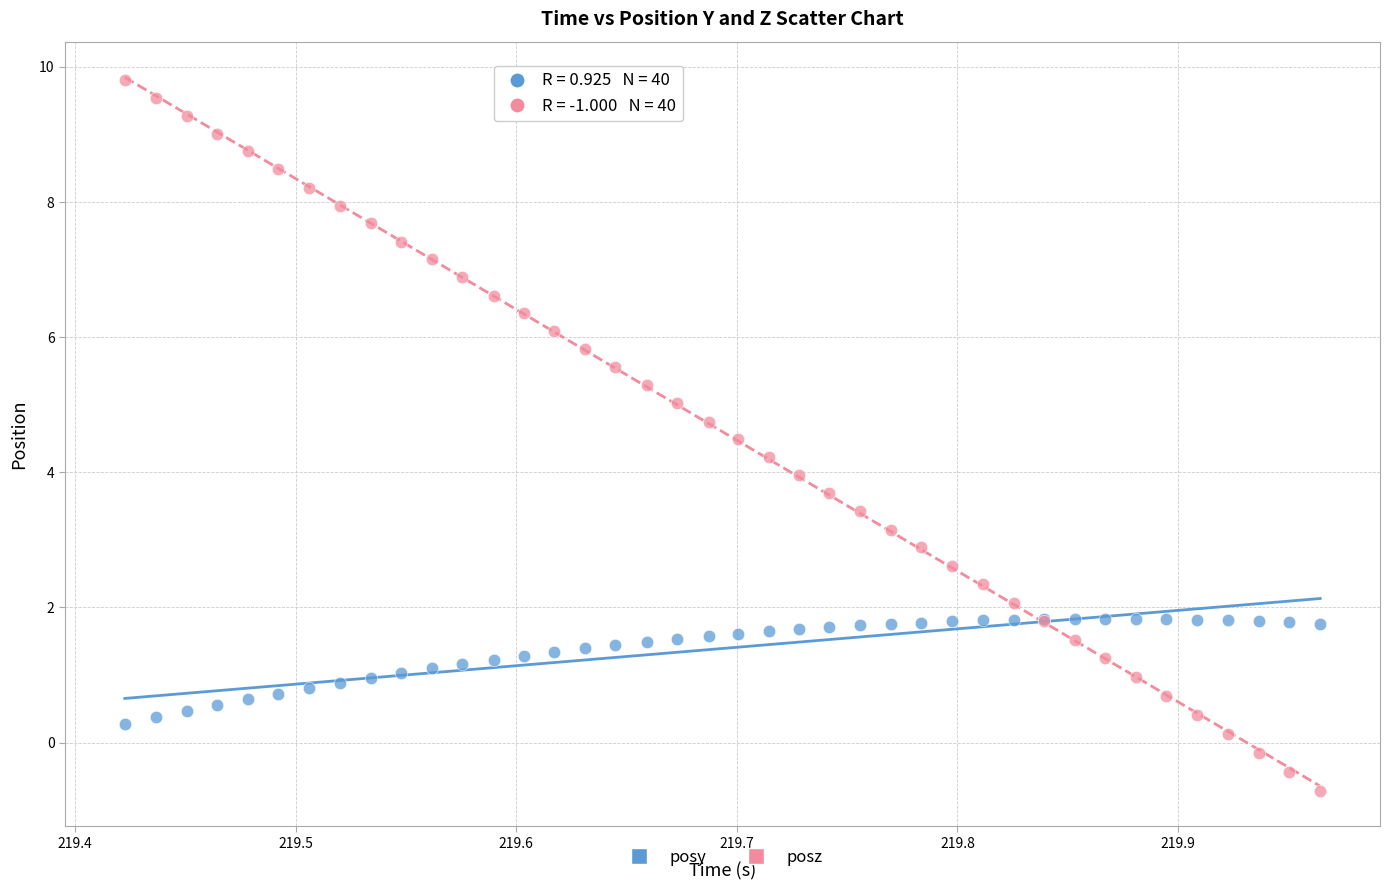

Which series has the widest spread of Y values?

posz